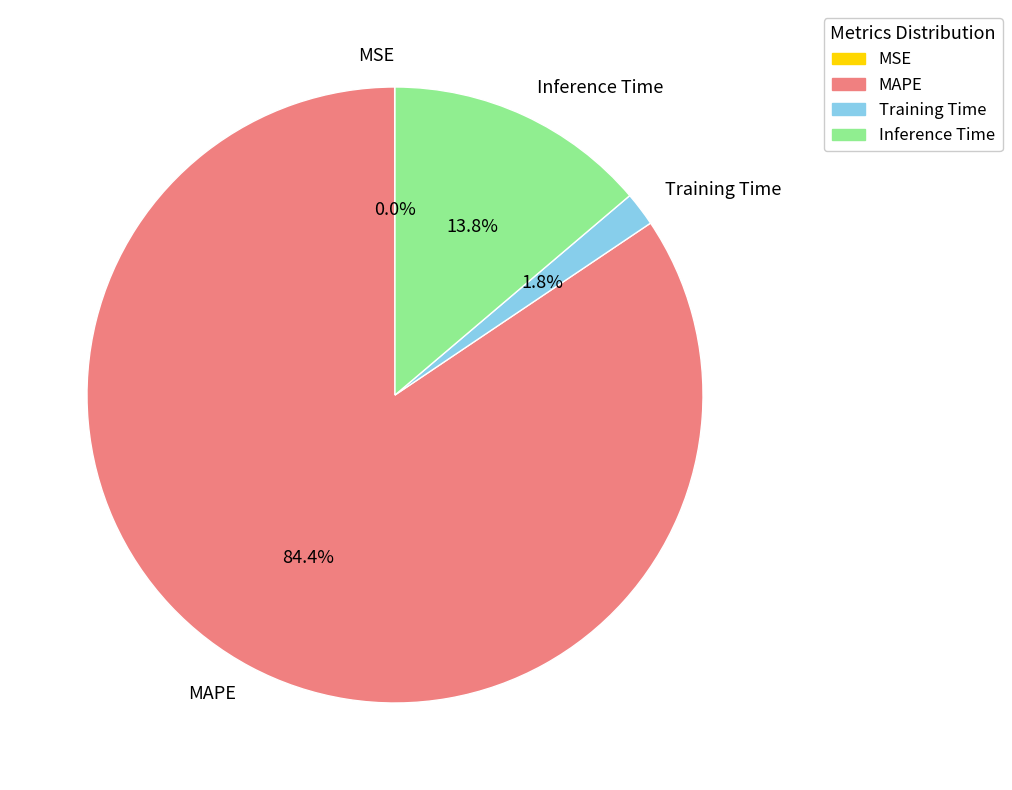

What percentage is the Training Time slice, to the nearest percent?

2%